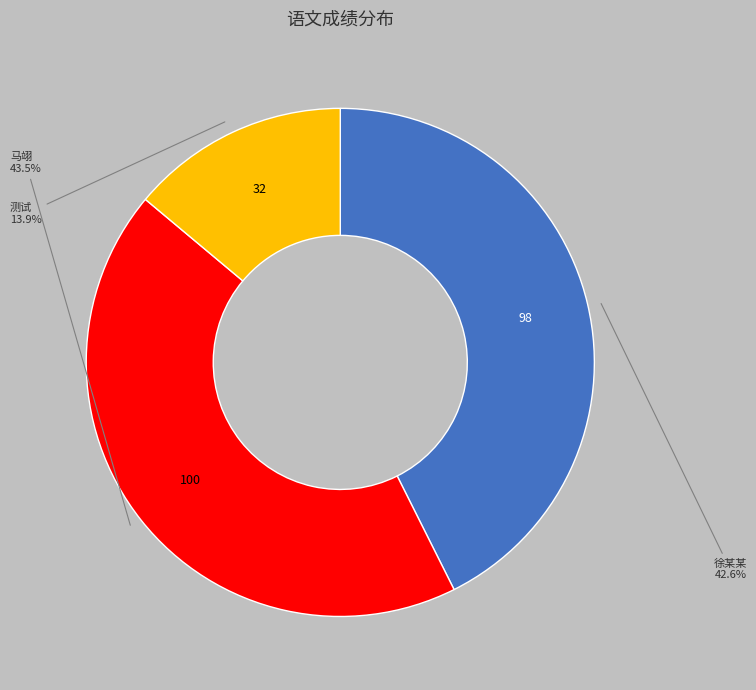

Is there a majority slice in this chart?

No